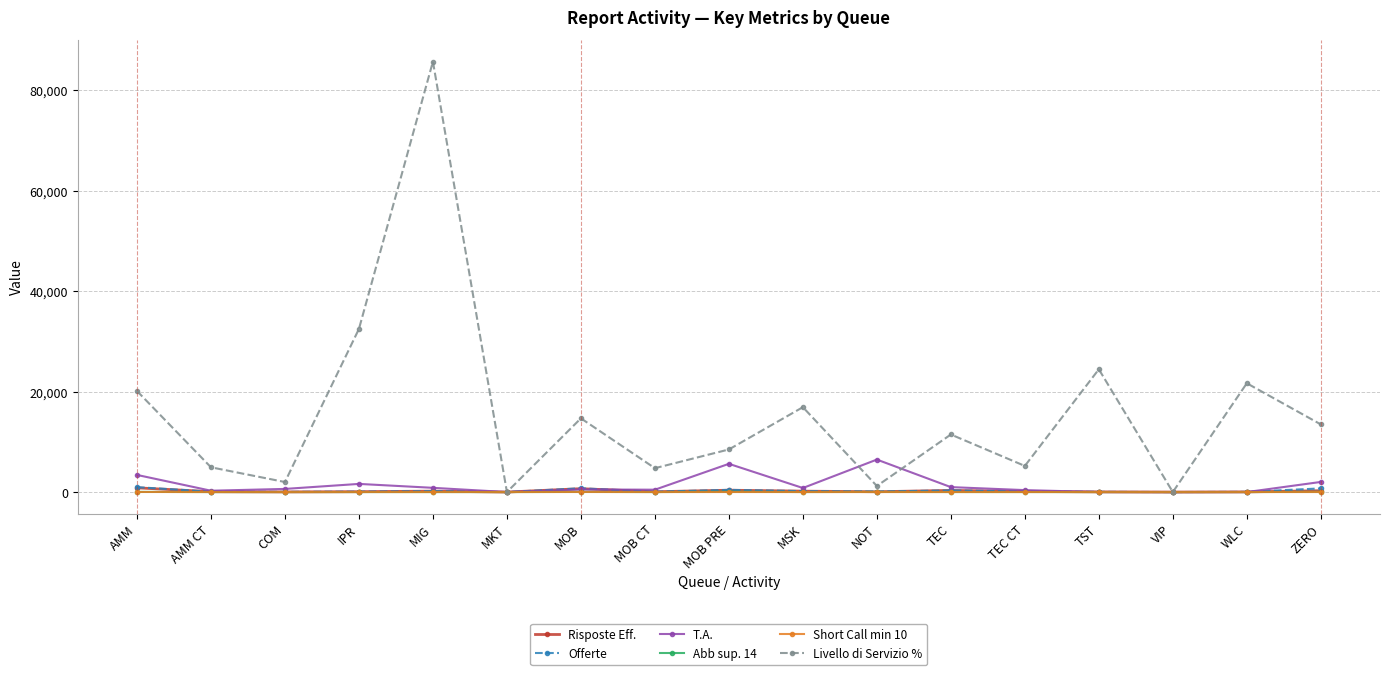

The value of Risposte Eff. at VIP is 0. True or false?

True